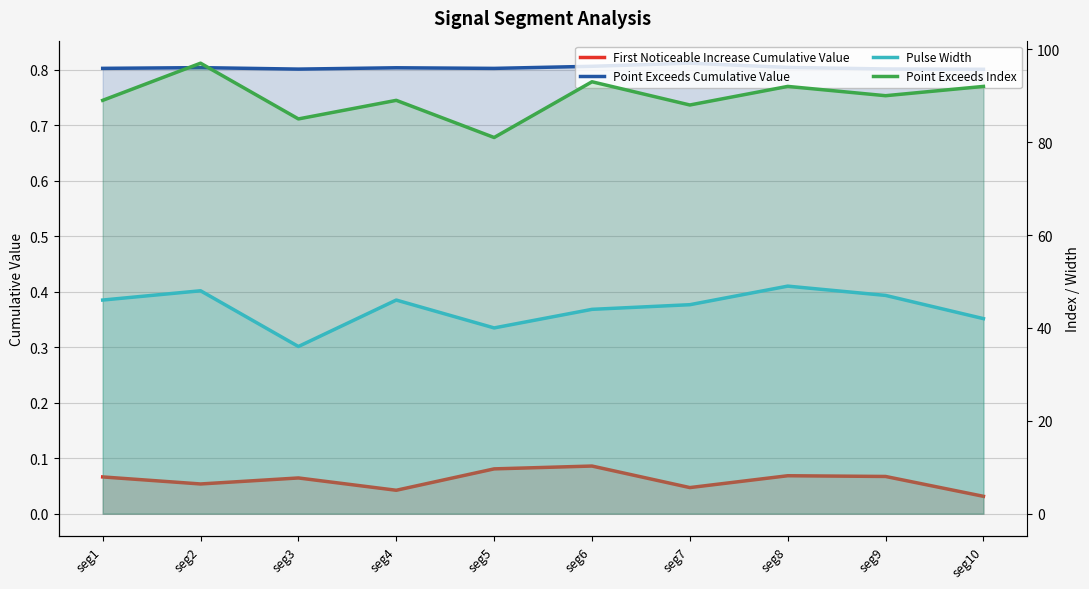

List the series in order of their peak value, highest first.

Point Exceeds Index, Pulse Width, Point Exceeds Cumulative Value, First Noticeable Increase Cumulative Value